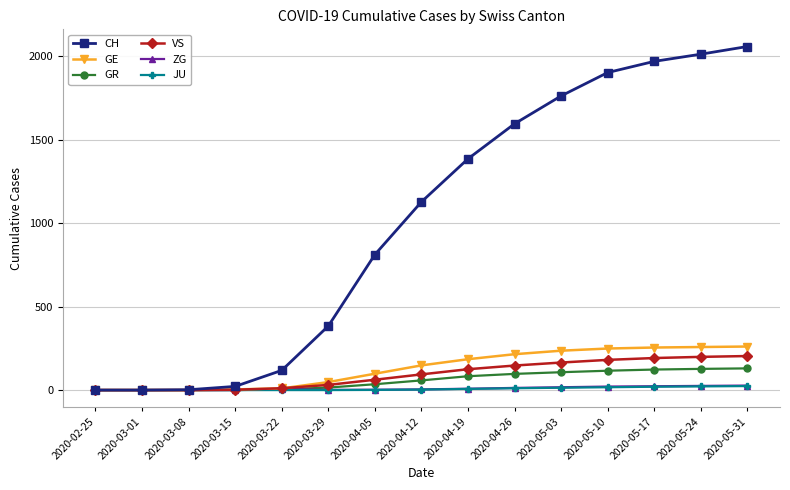

Which series has the largest total across all categories?

CH